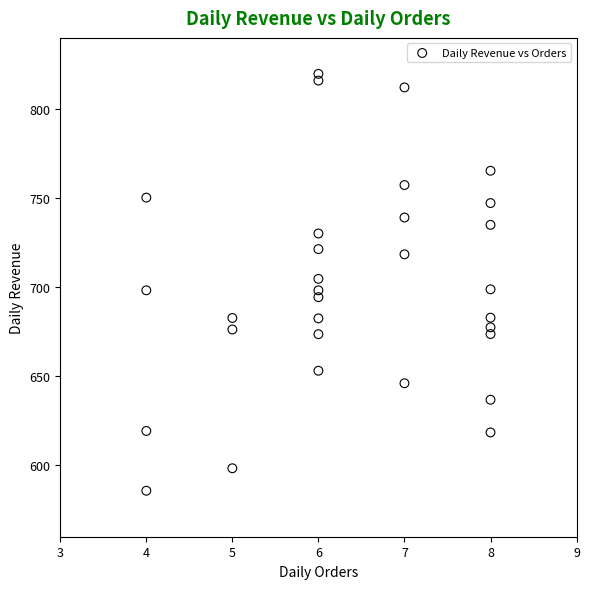

What is the range of X values (max minus min)?

4.0